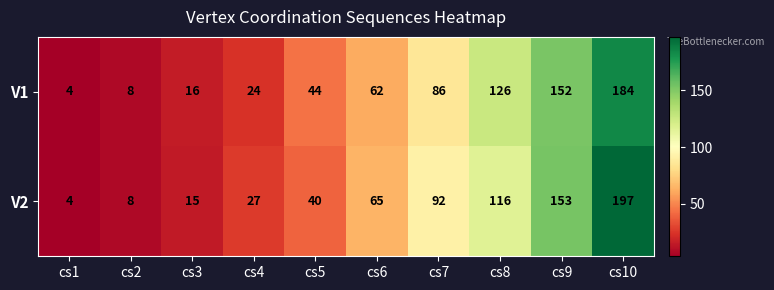

What is the total value across all series at cs2?

16